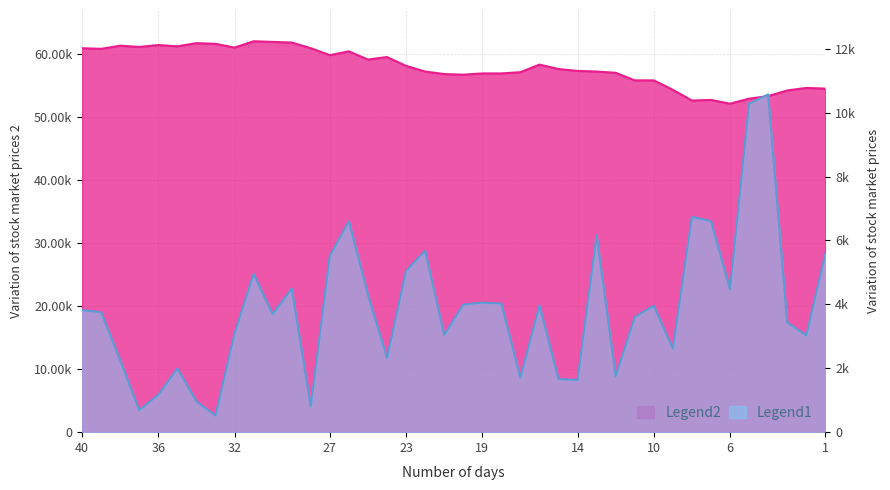

Is it true that Volume equals 6208 at 2020-01-06?

False